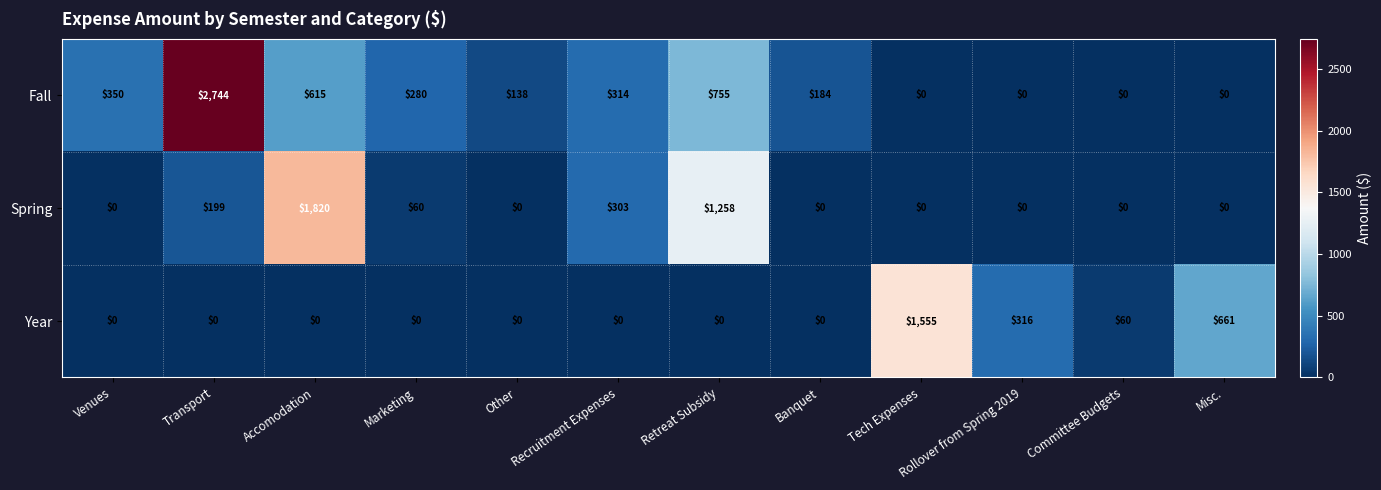

At which category does the chart reach its peak across all series?

Transport